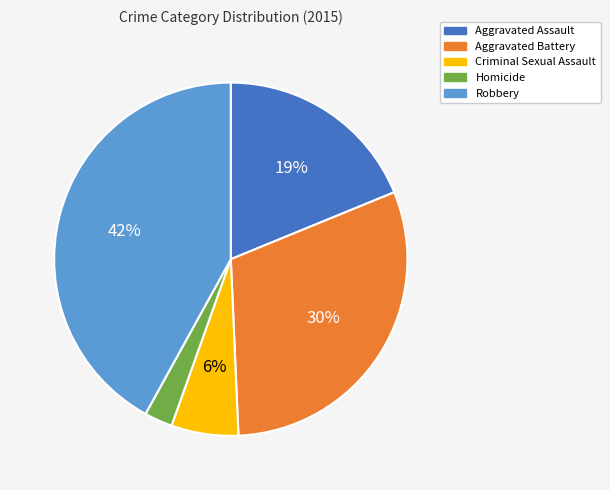

True or false: Robbery accounts for 42% of the total.

True